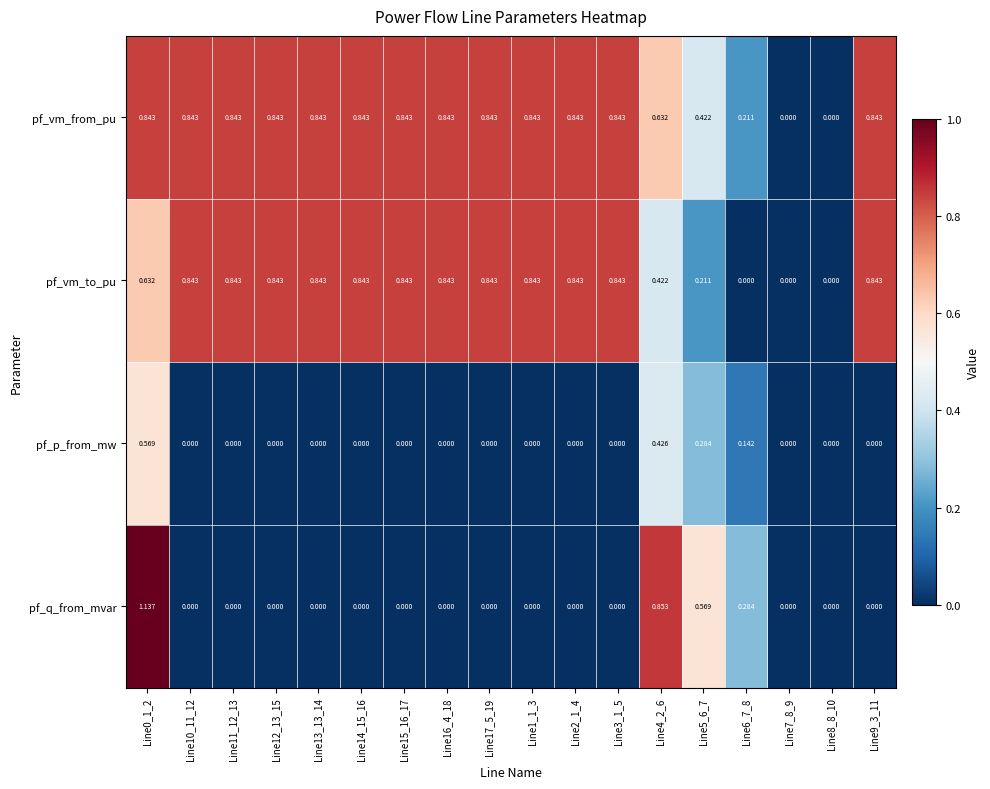

Is the value of pf_vm_to_pu at Line0_1_2 greater than the value of pf_q_from_mvar at Line1_1_3?

Yes